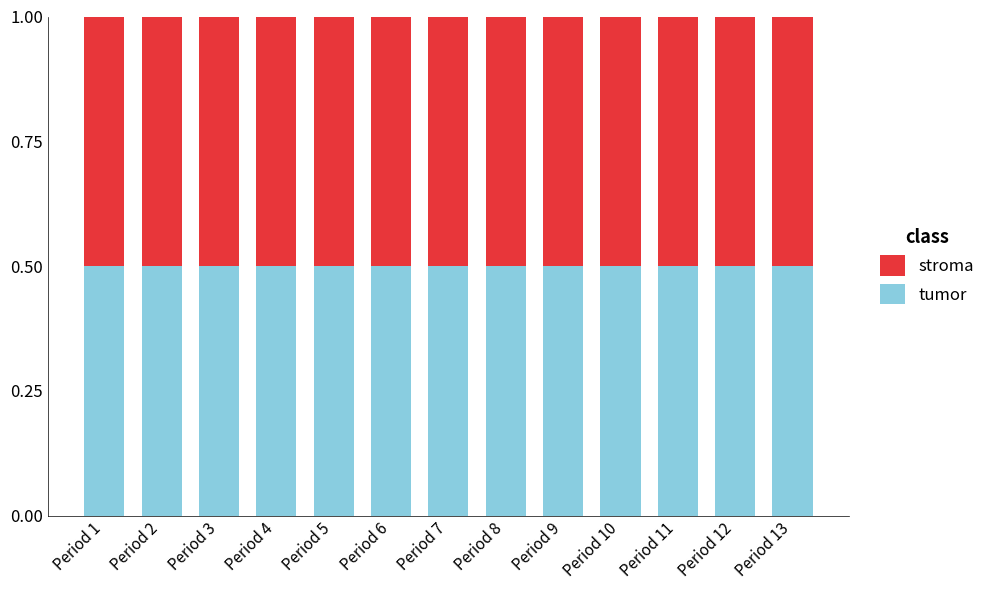

Is it true that tumor equals 0.9 at Period 6?

False